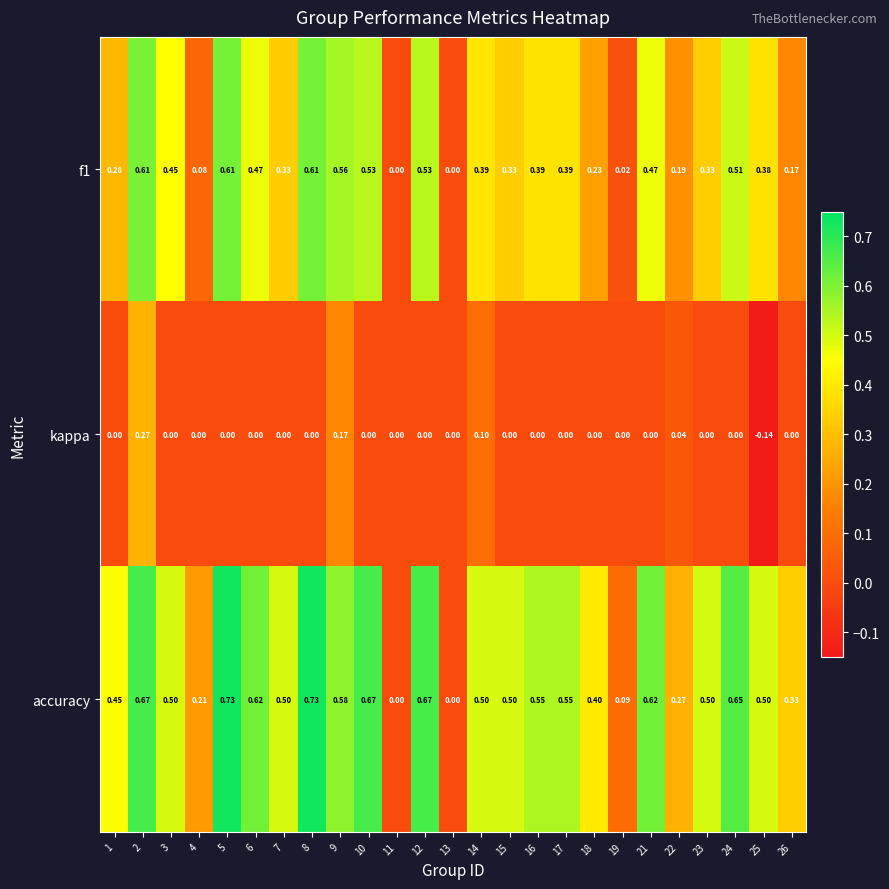

Between 13 and 23, which series saw the biggest shift?

accuracy